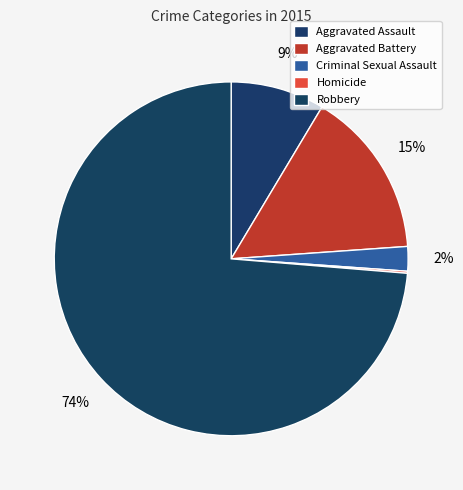

Is it true that Homicide is 0% of the pie?

True